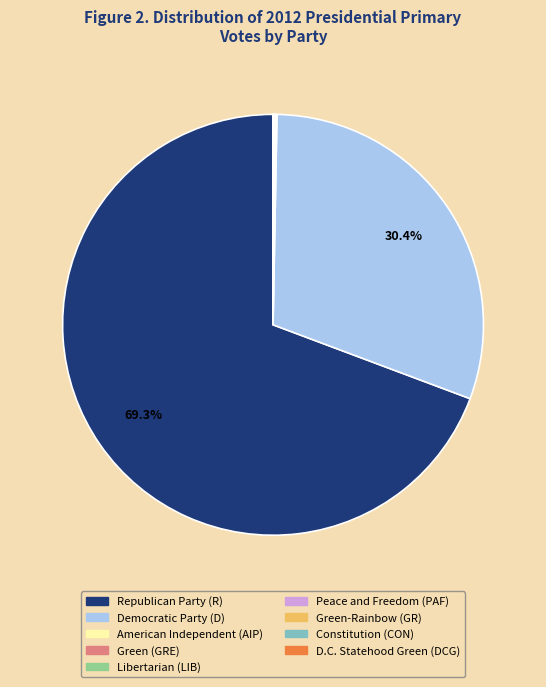

What is the ratio of the value at Democratic Party (D) to the value at Republican Party (R)?

0.4